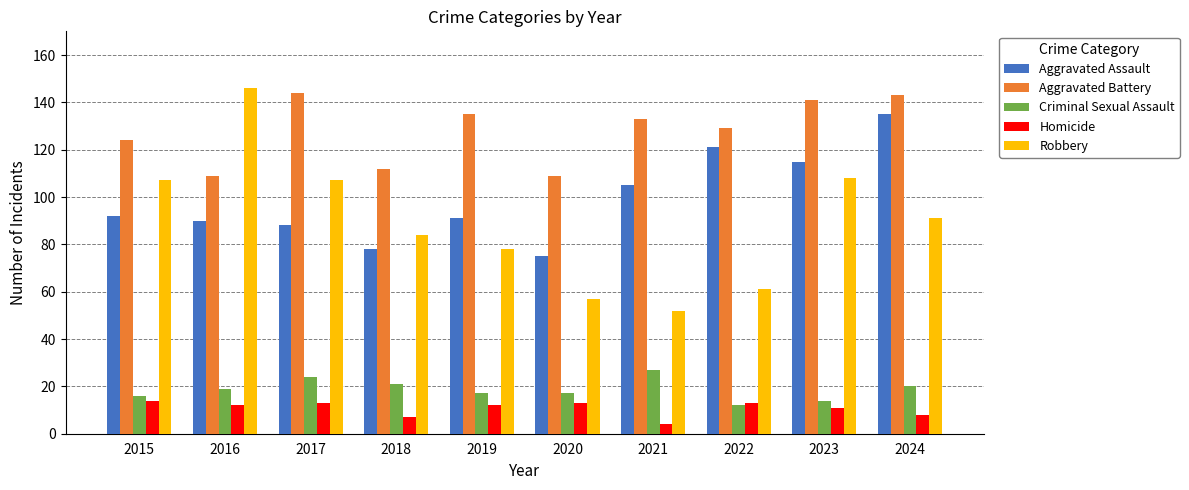

What is the approximate value of Aggravated Assault at 2018, to the nearest 10?

80